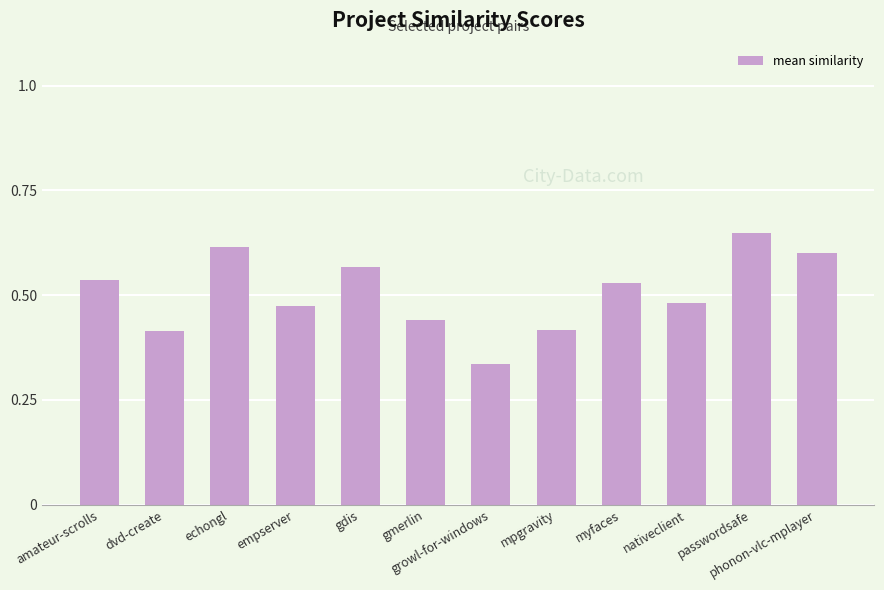

What is the sum of the values at passwordsafe and echongl?

1.3